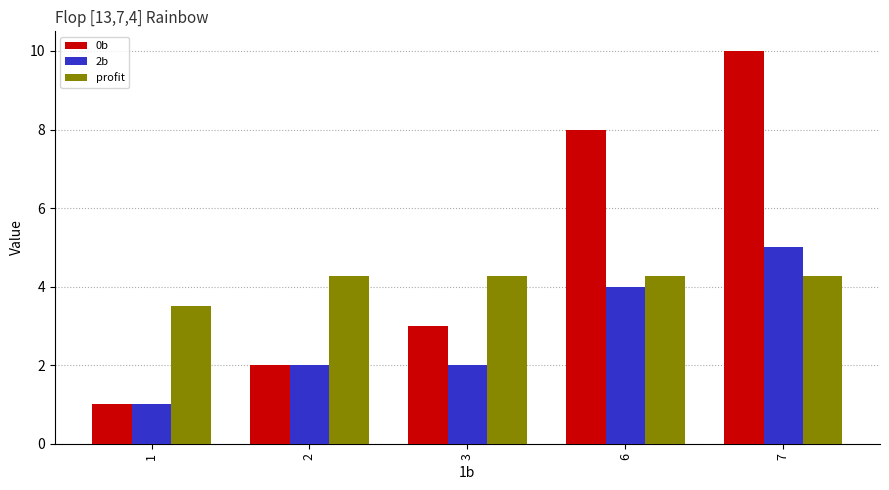

Rank the series by their maximum value, from lowest to highest.

profit, 2b, 0b